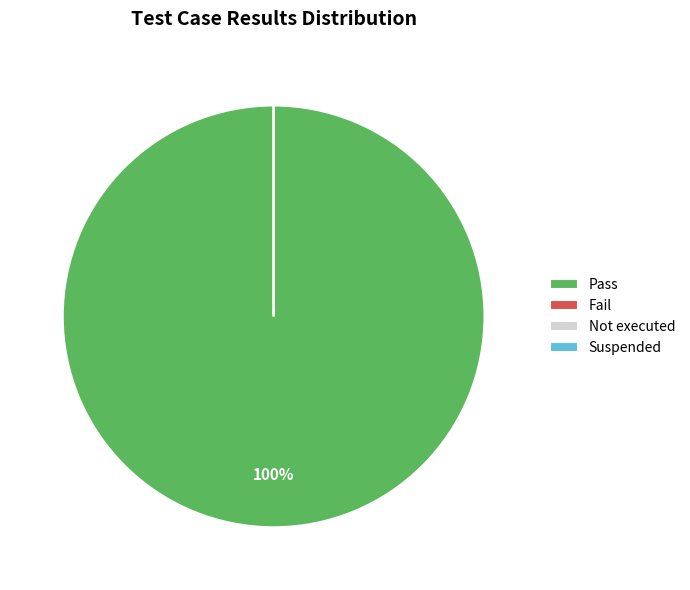

The Pass slice represents 88% of the pie. True or false?

False